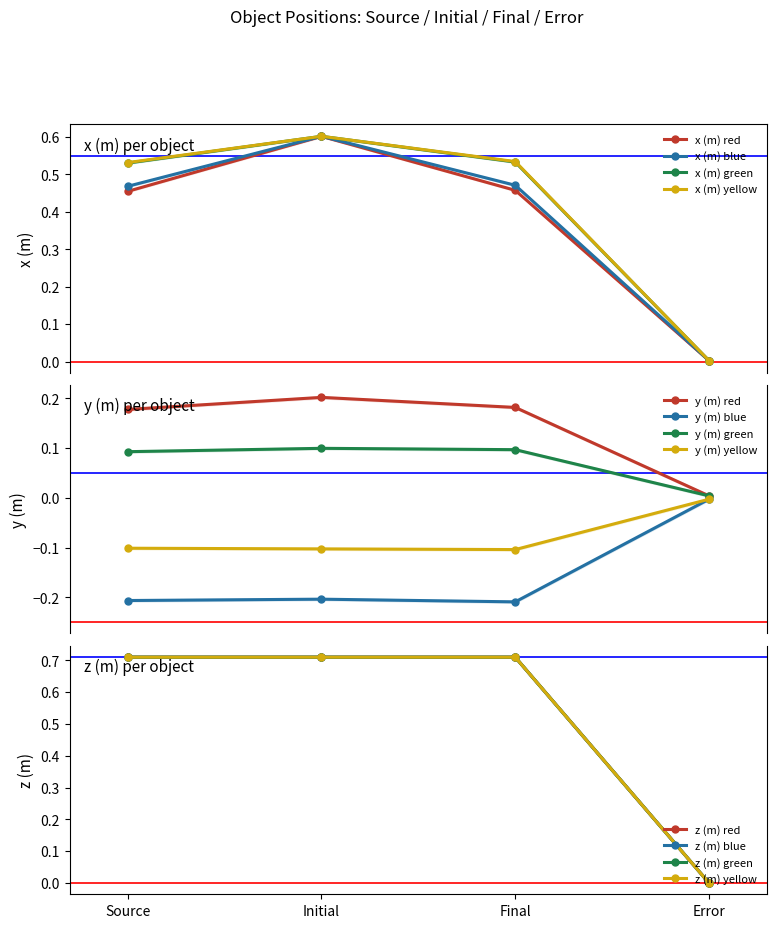

What is the label of the 4th point from the right?

Source